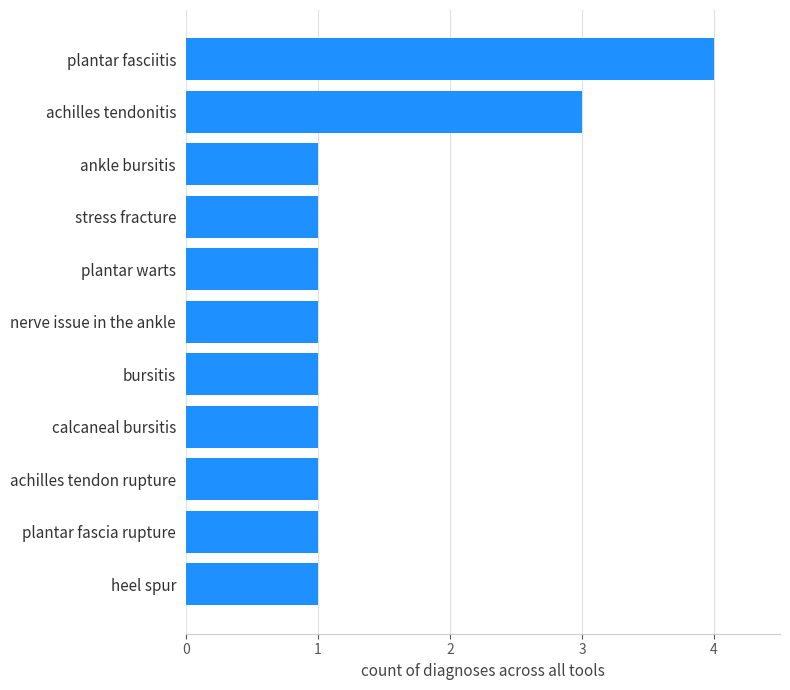

True or false: the data shows 1 at plantar fascia rupture.

True